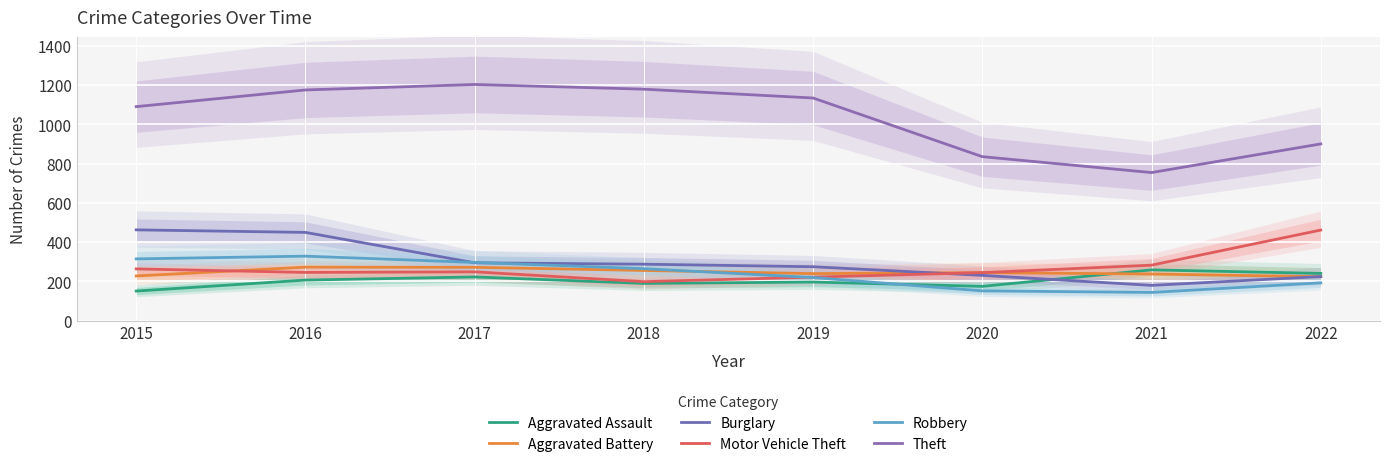

At which category is the sum across all series the highest?

2016